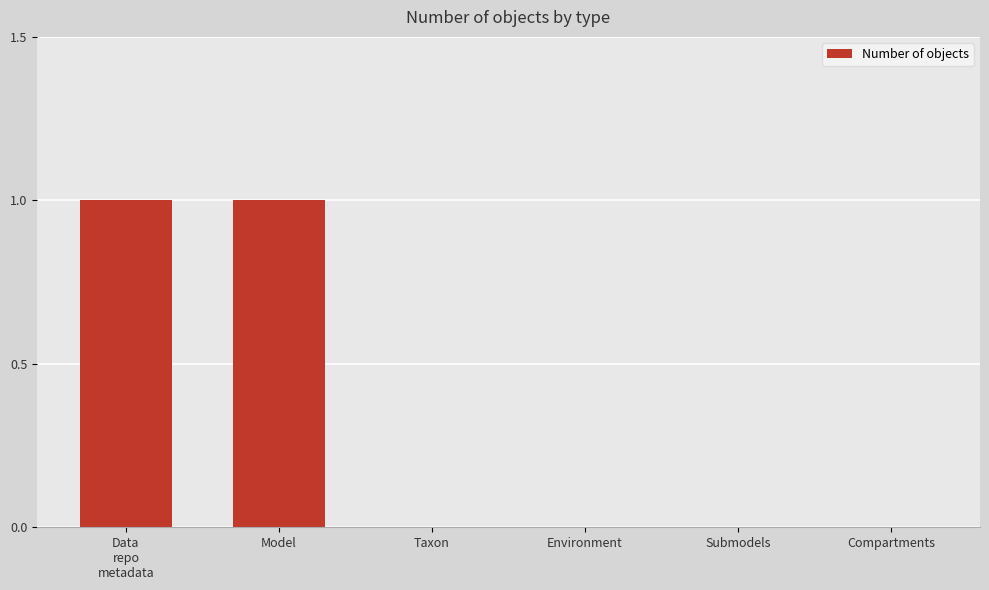

The value at Model is 1. True or false?

True